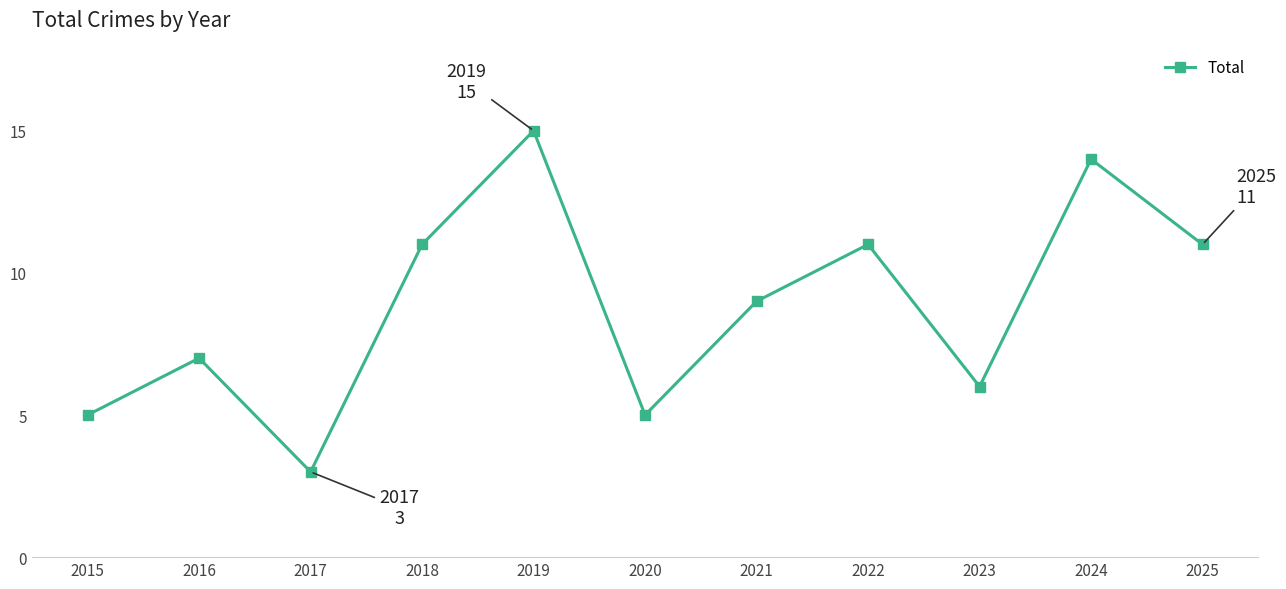

What is the value of the 8th point from the left?

11